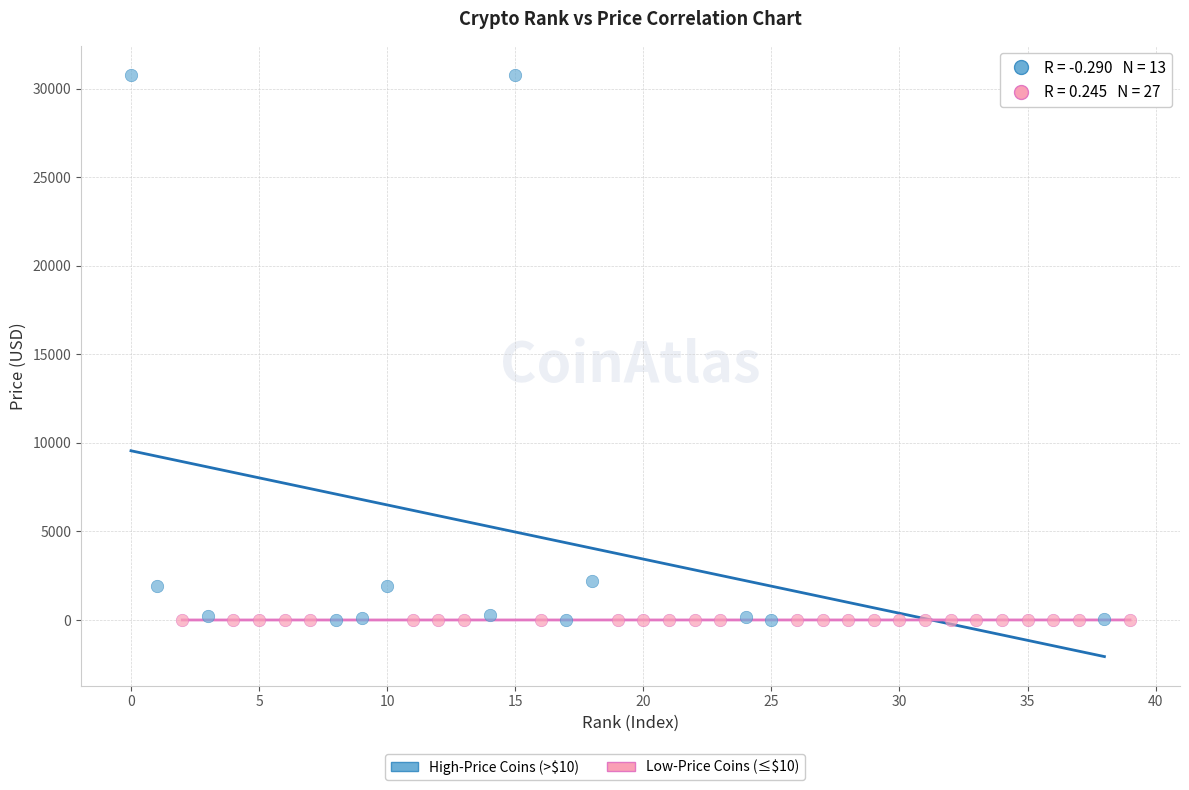

Which series reaches the maximum Y coordinate?

High-Price Coins (>$10)